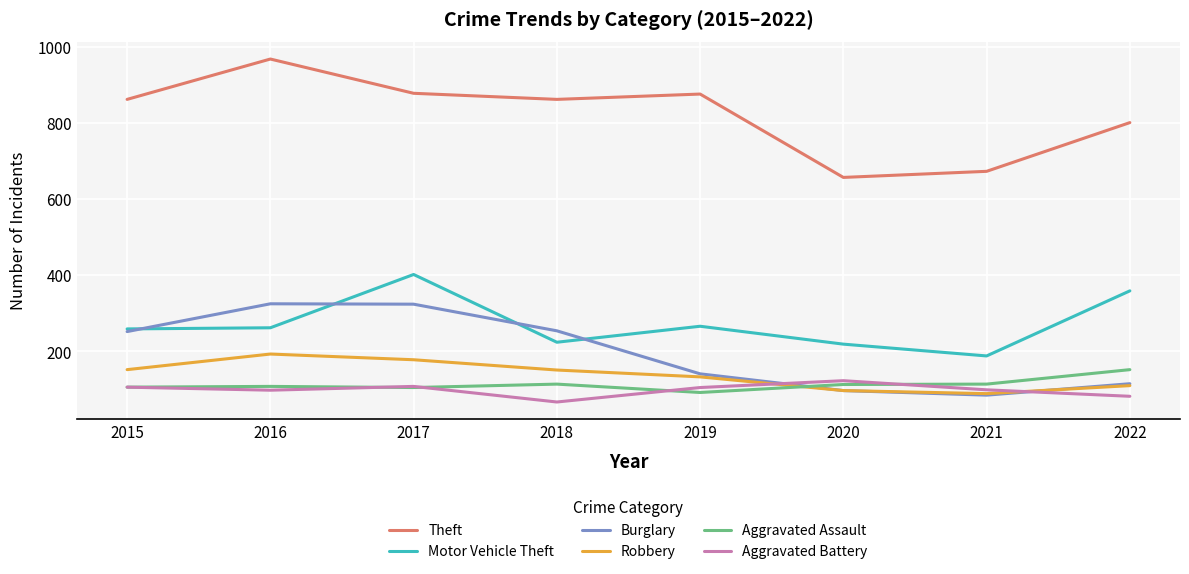

What is the approximate value of Theft at 2022?

801